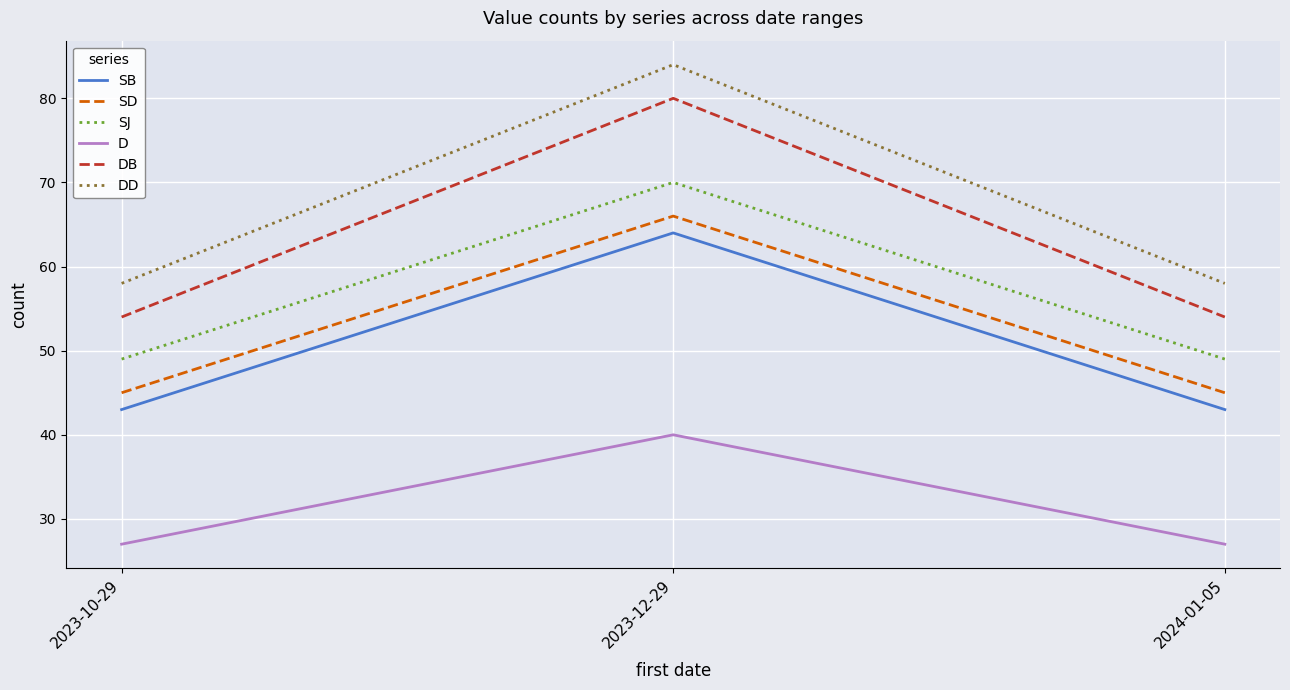

Reading left to right, transcribe all the data shown in this chart.

SB: 43	64	43
SD: 45	66	45
SJ: 49	70	49
D: 27	40	27
DB: 54	80	54
DD: 58	84	58